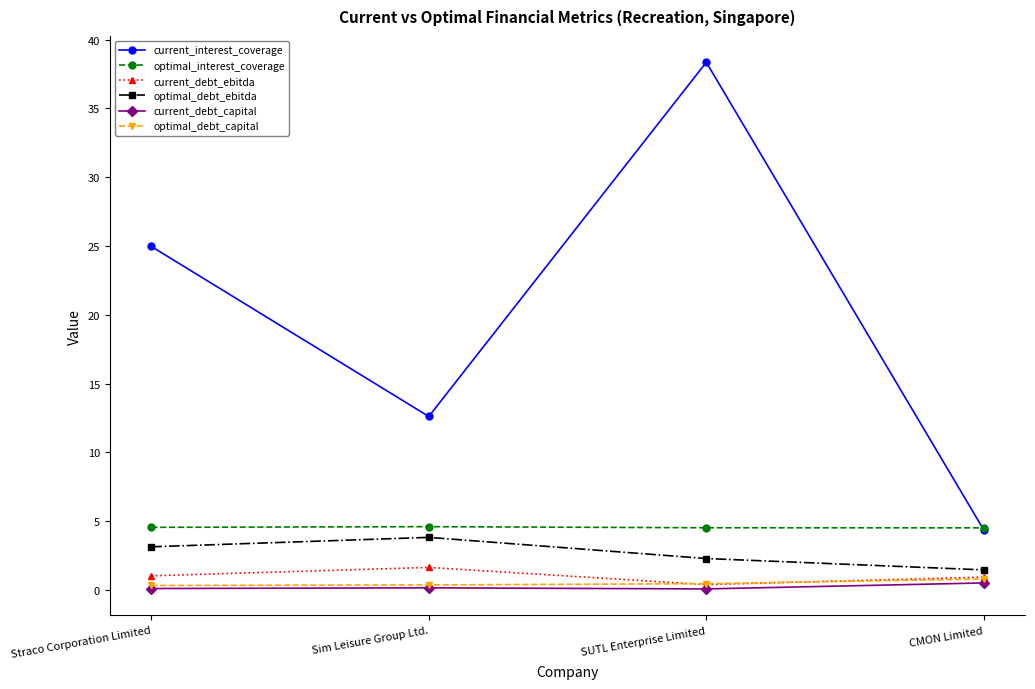

What is the total value across all series at SUTL Enterprise Limited?

46.1